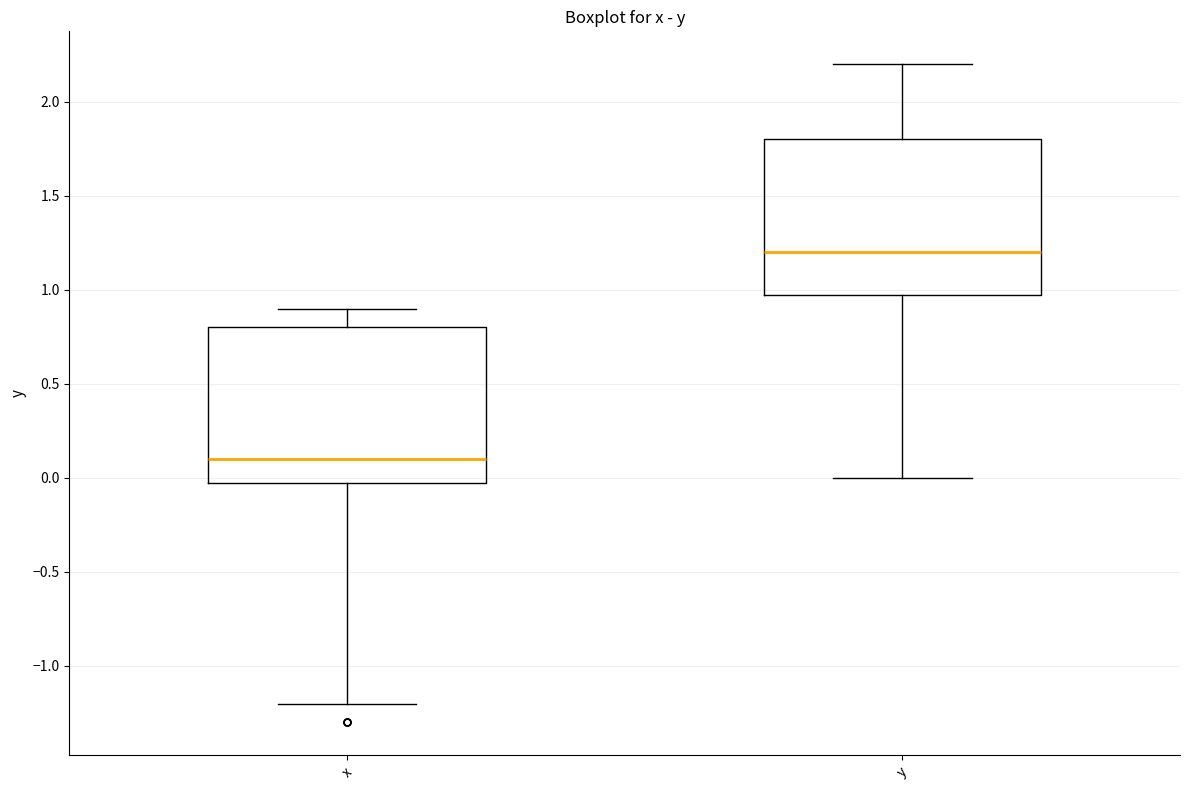

Which box's median line is the lowest?

x